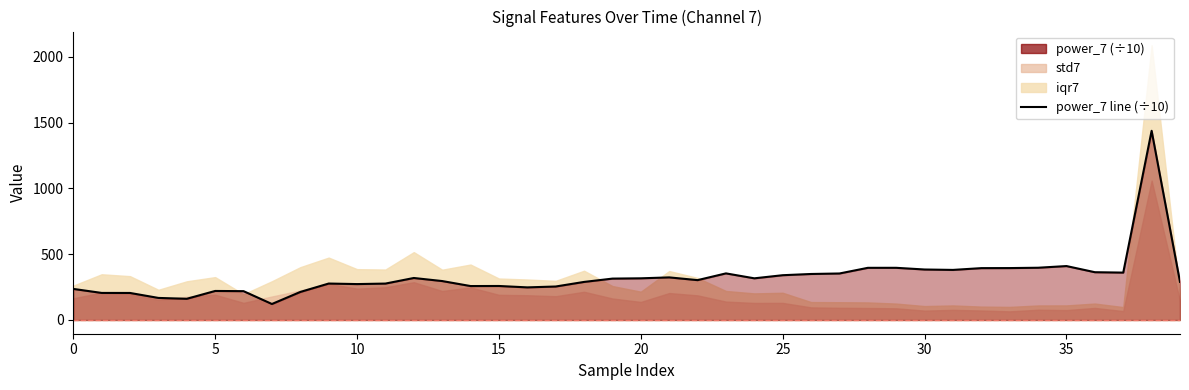

True or false: the data shows 247.8 at 16.

True